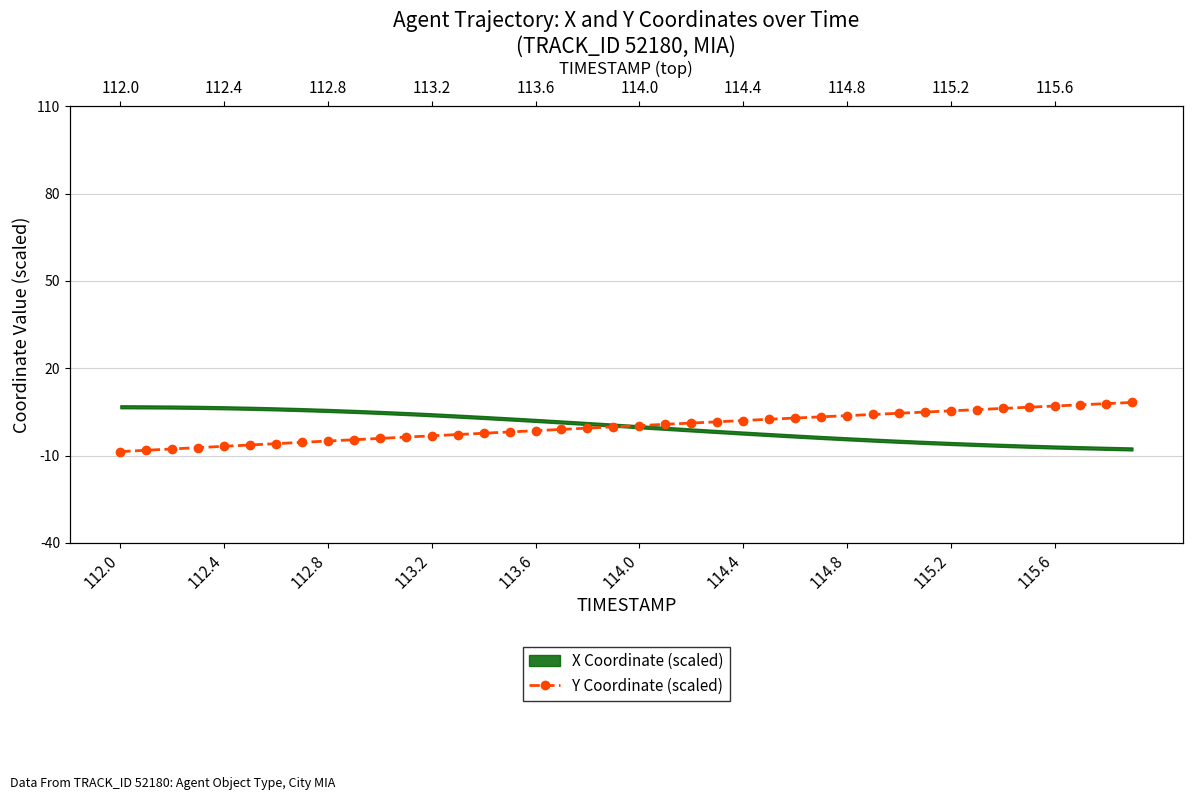

What is the difference between the second highest and second lowest values?

16.0